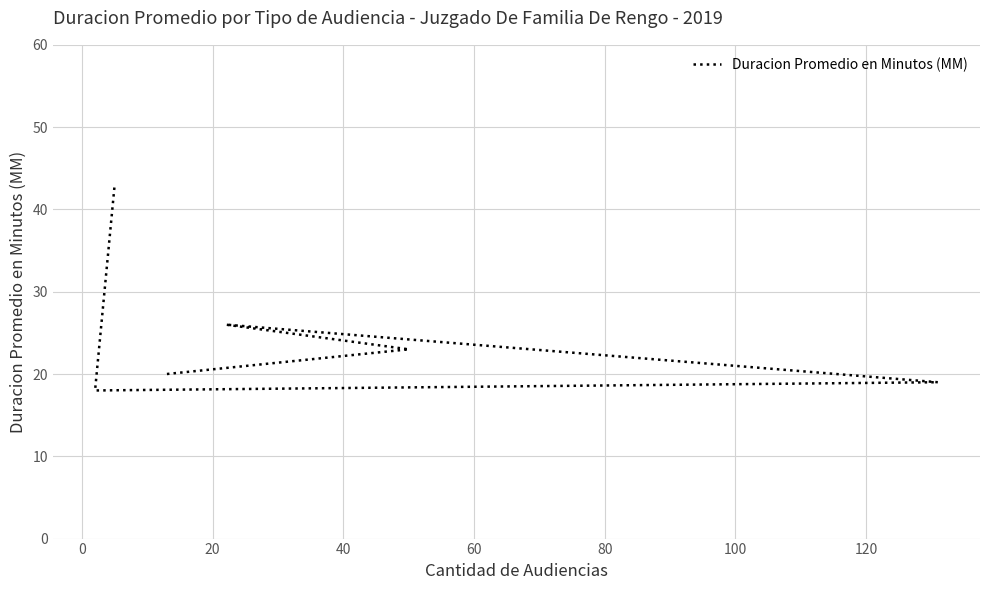

What is the difference between the second highest and minimum values?

8